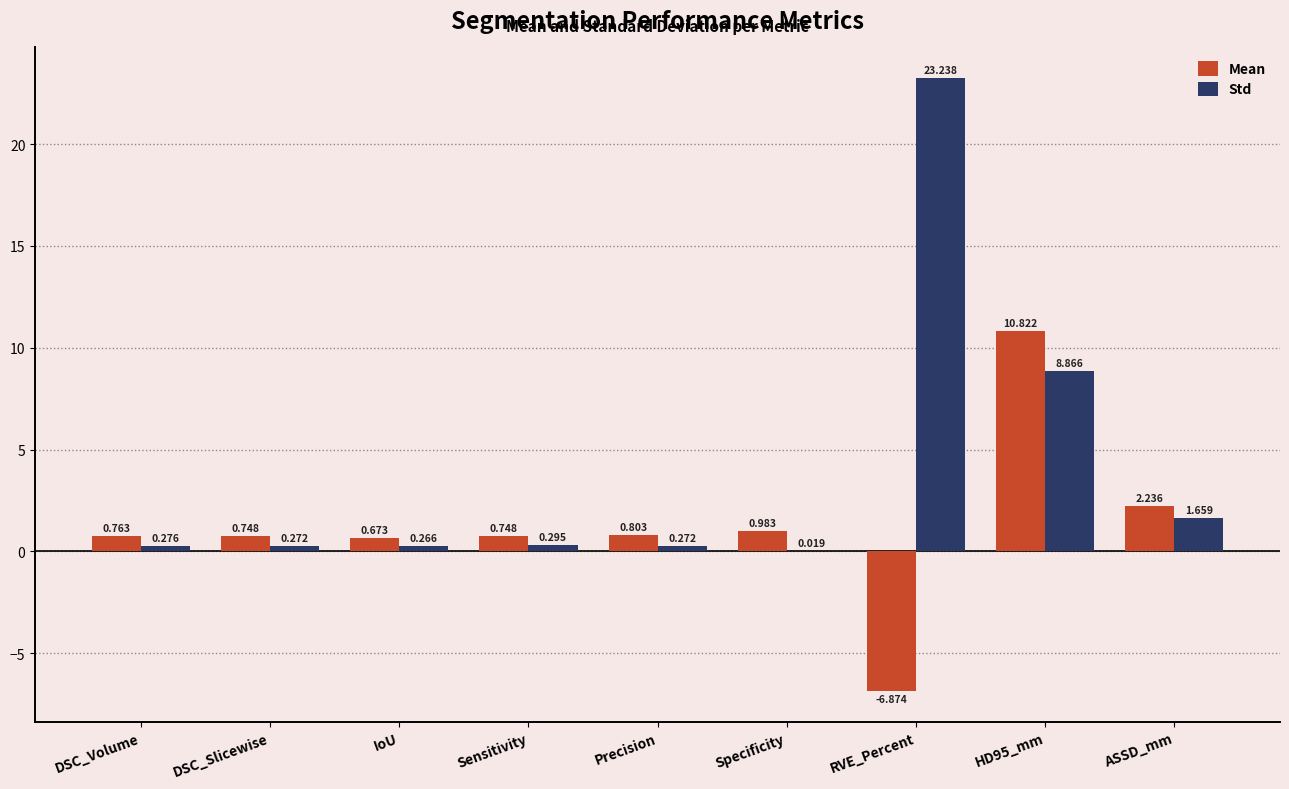

At which category does the chart reach its peak across all series?

RVE_Percent